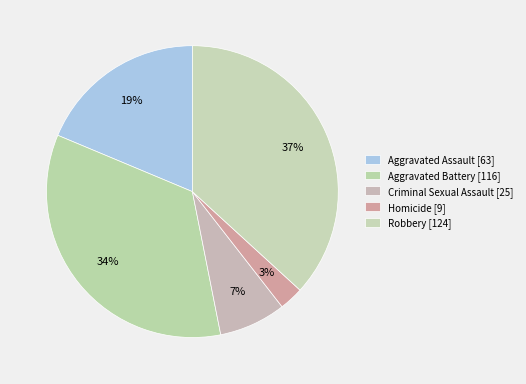

What is the largest slice in the pie chart?

Robbery